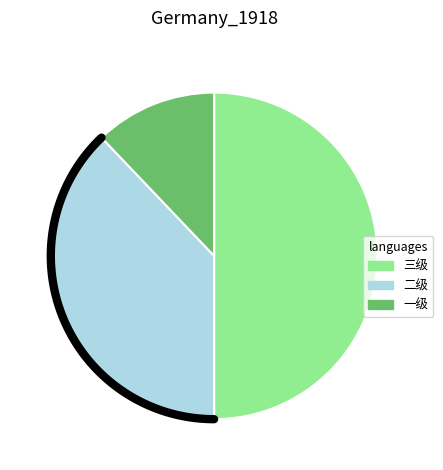

Which slice is the smallest?

一级